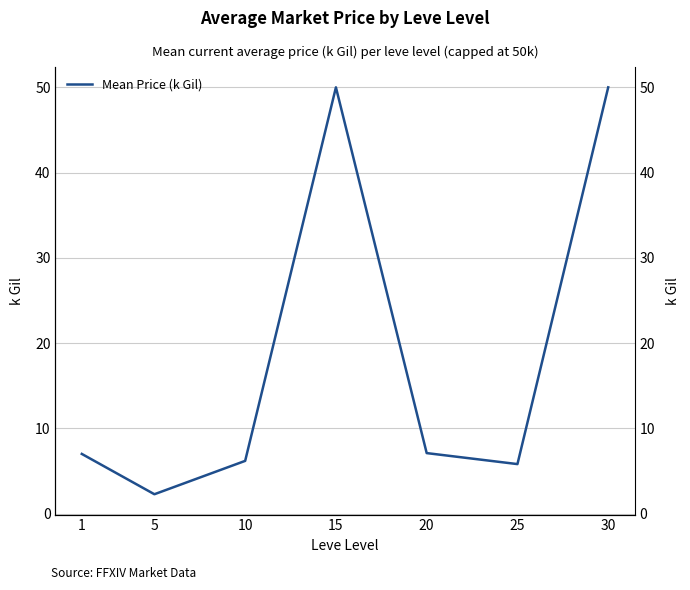

Reading left to right, list all the values displayed in this chart.

7.0	2.3	6.2	50.0	7.1	5.8	50.0